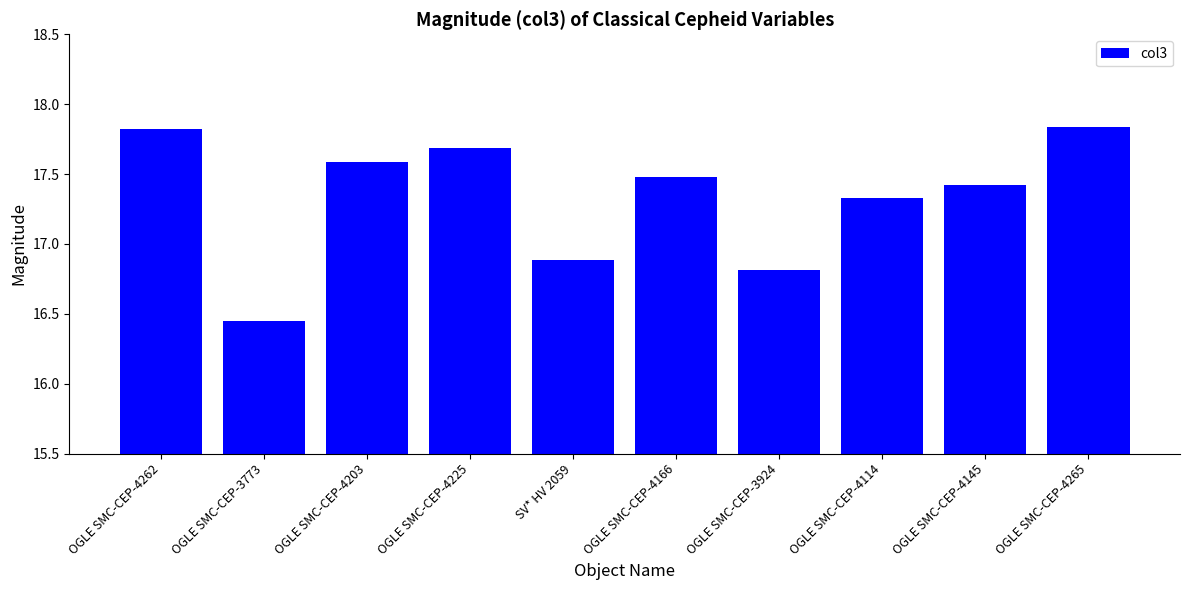

Is it true that the value at OGLE SMC-CEP-4225 is 17.7?

True